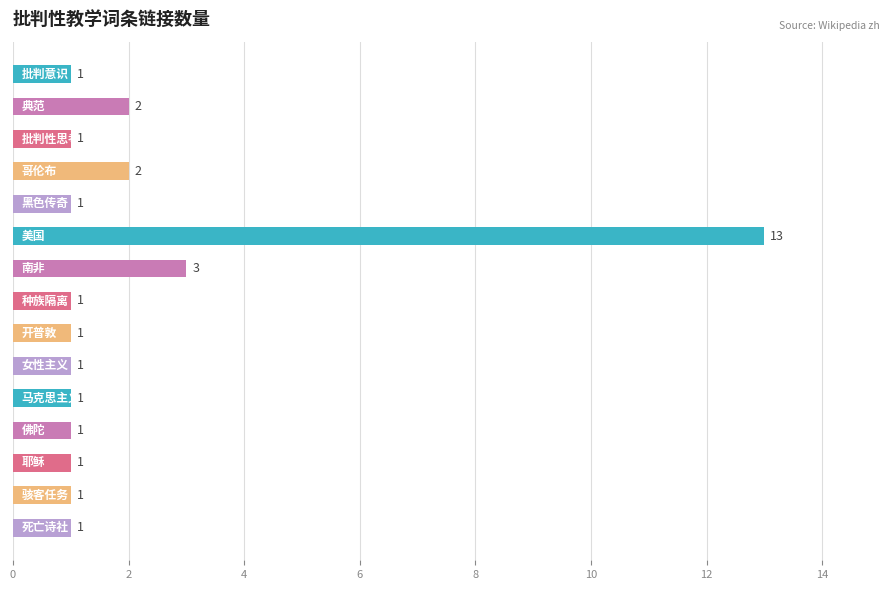

What is the greatest value displayed?

13